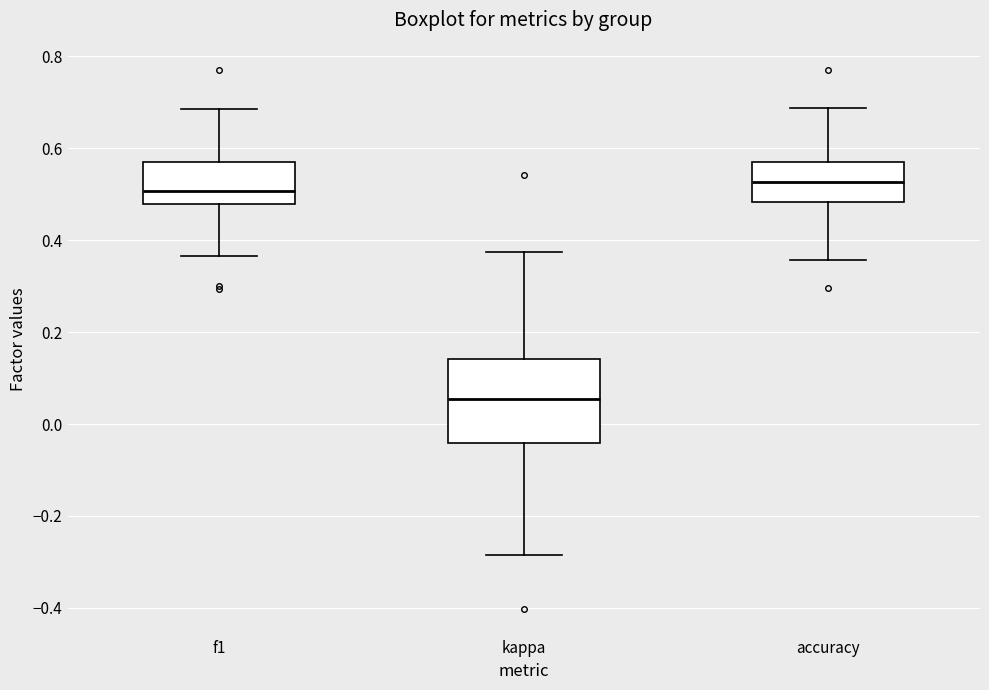

Reading left to right, read every box against the y-axis: the position of its median line, the range the box covers, and the ends of its whiskers. The values are not printed on the chart, so give them approximately, as read against the axis.

f1: median 0.50, box 0.48 to 0.58, whiskers 0.36 to 0.68
kappa: median 0.06, box -0.04 to 0.14, whiskers -0.28 to 0.38
accuracy: median 0.52, box 0.48 to 0.58, whiskers 0.36 to 0.68